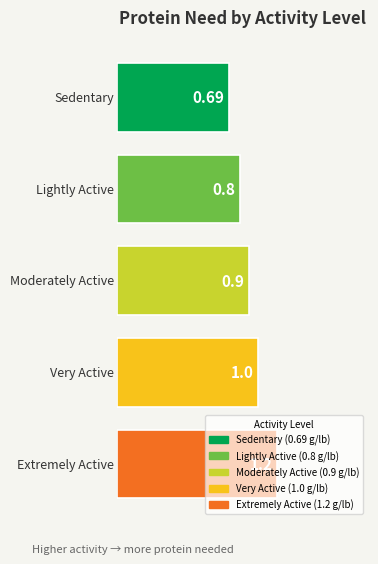

Does the chart contain stacked bars?

No